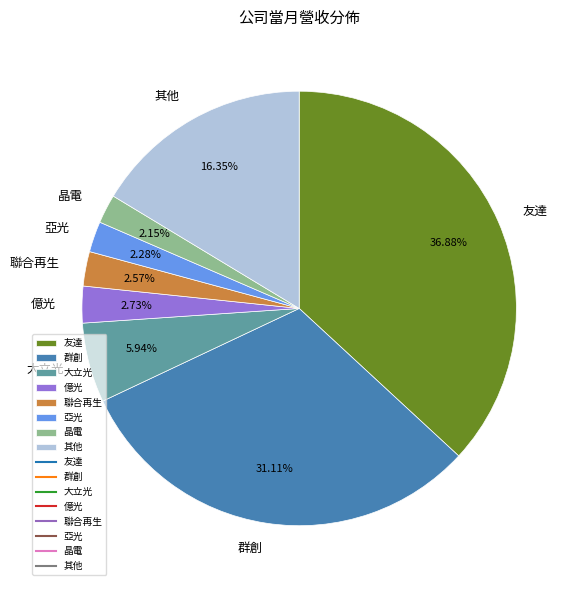

Do 億光 and 群創 together represent more than half of the pie?

No